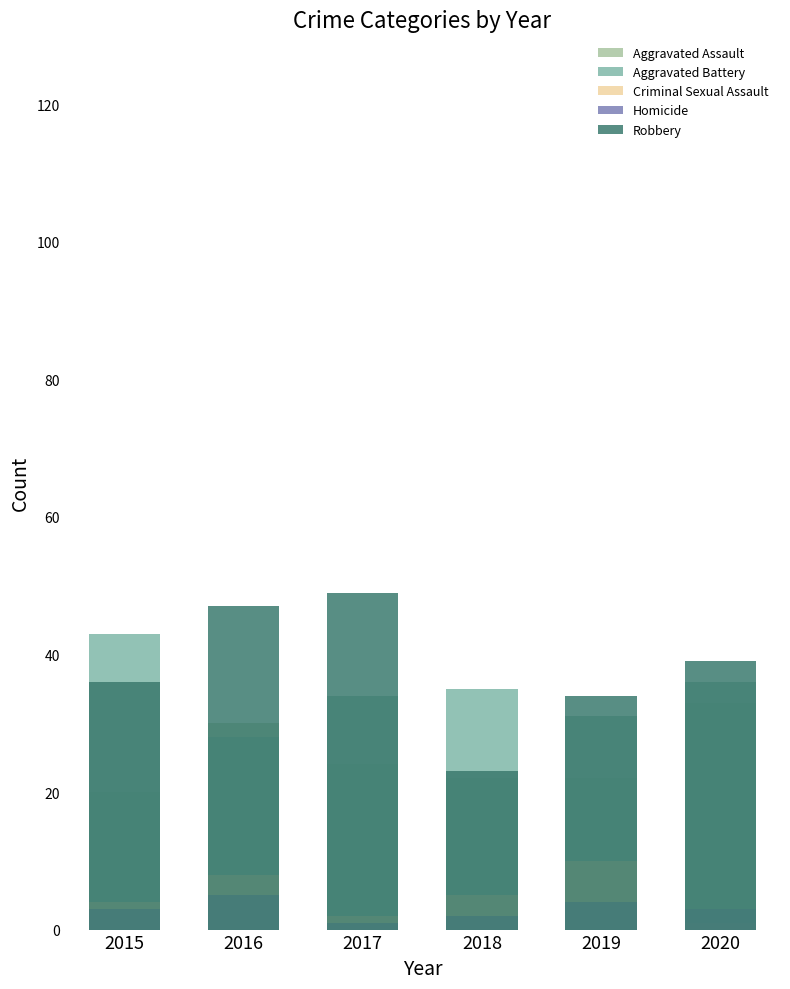

At which category is the sum across all series the highest?

2016